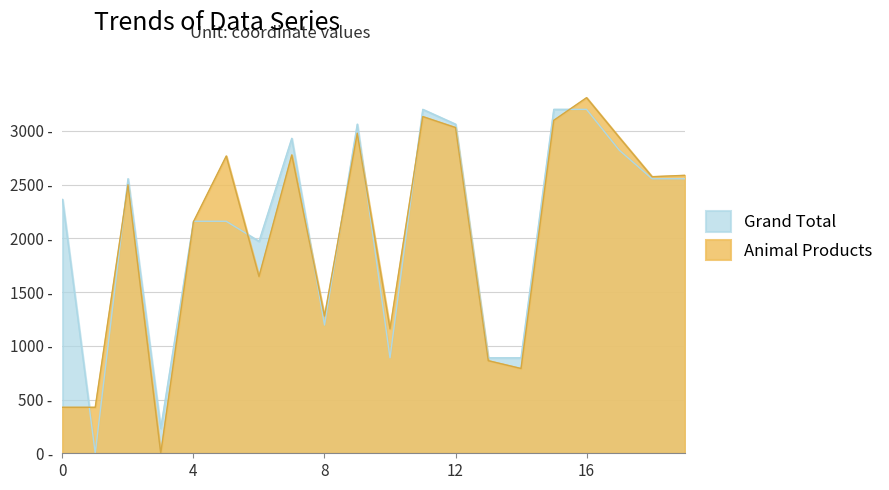

True or false: Grand Total and Animal Products cross at least once.

True